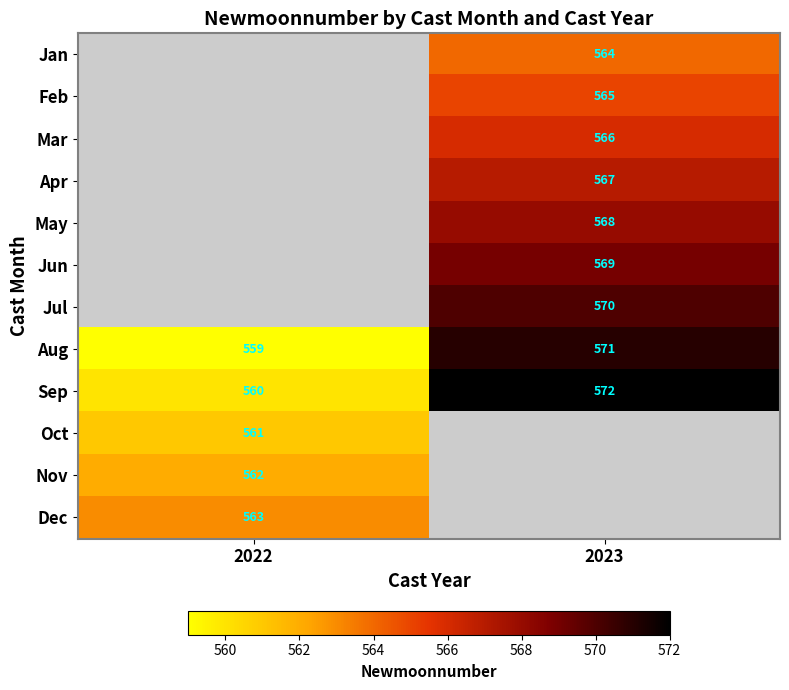

What is the smallest value displayed?

559.0